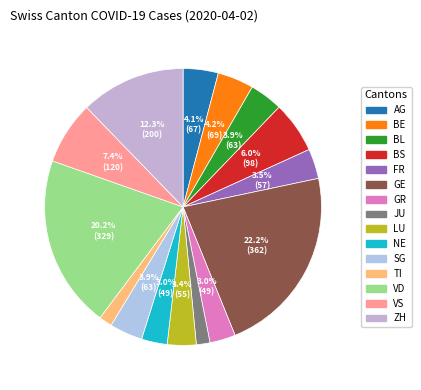

To the nearest percent, what is the average slice percentage?

7%